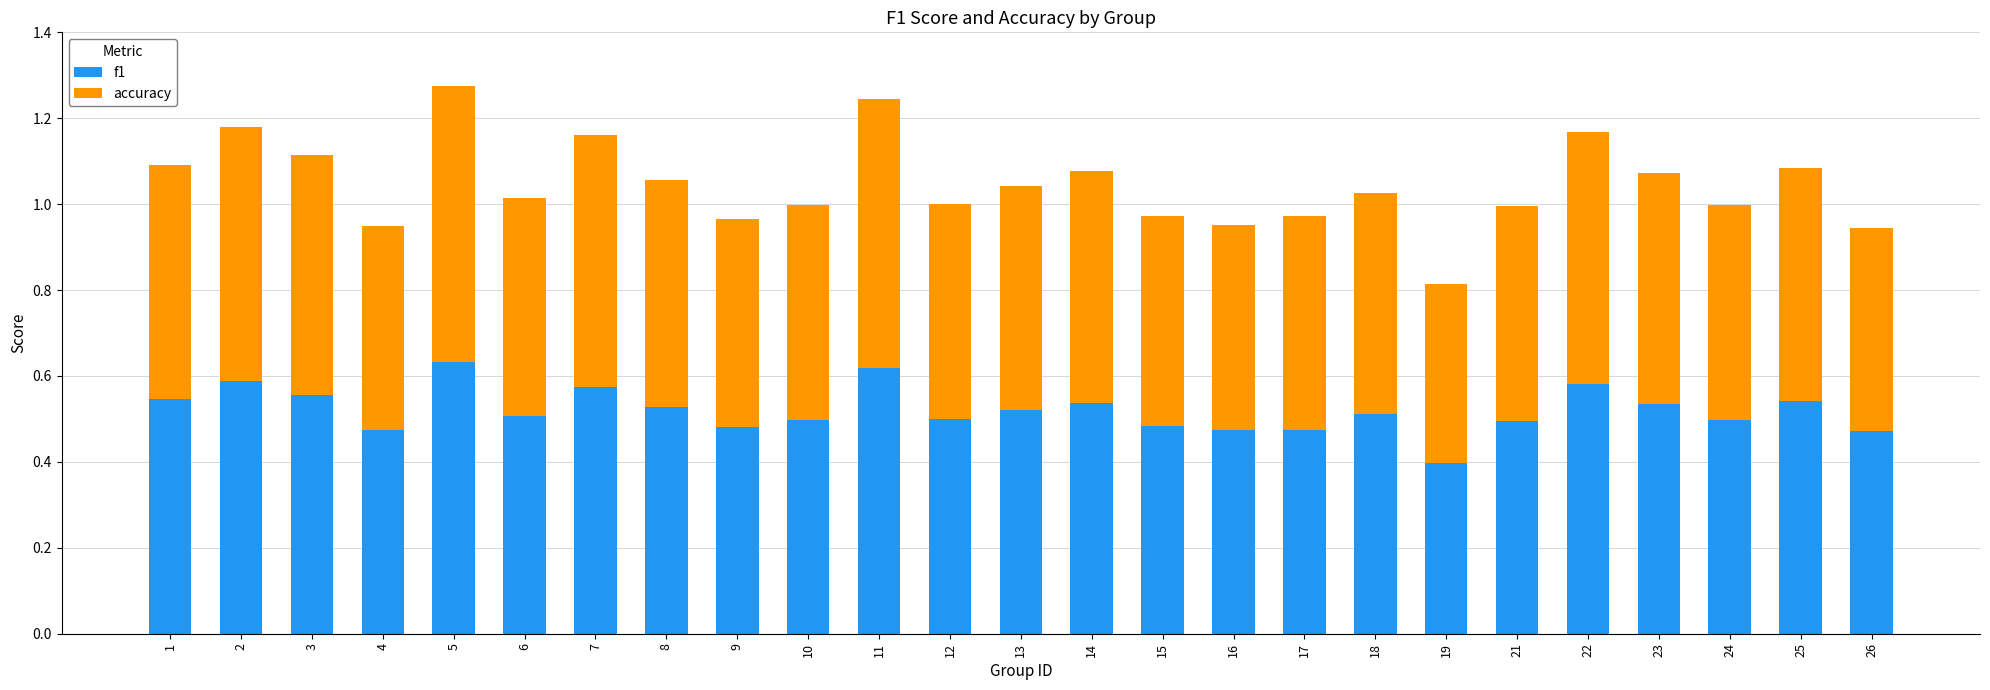

What is the total value across all series at 6?

1.0